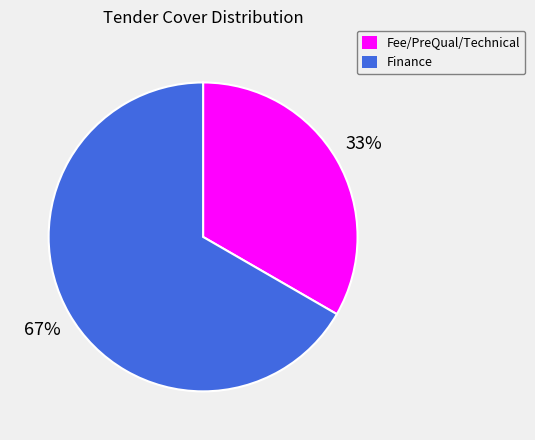

Which has a higher value, Fee/PreQual/Technical or Finance?

Finance